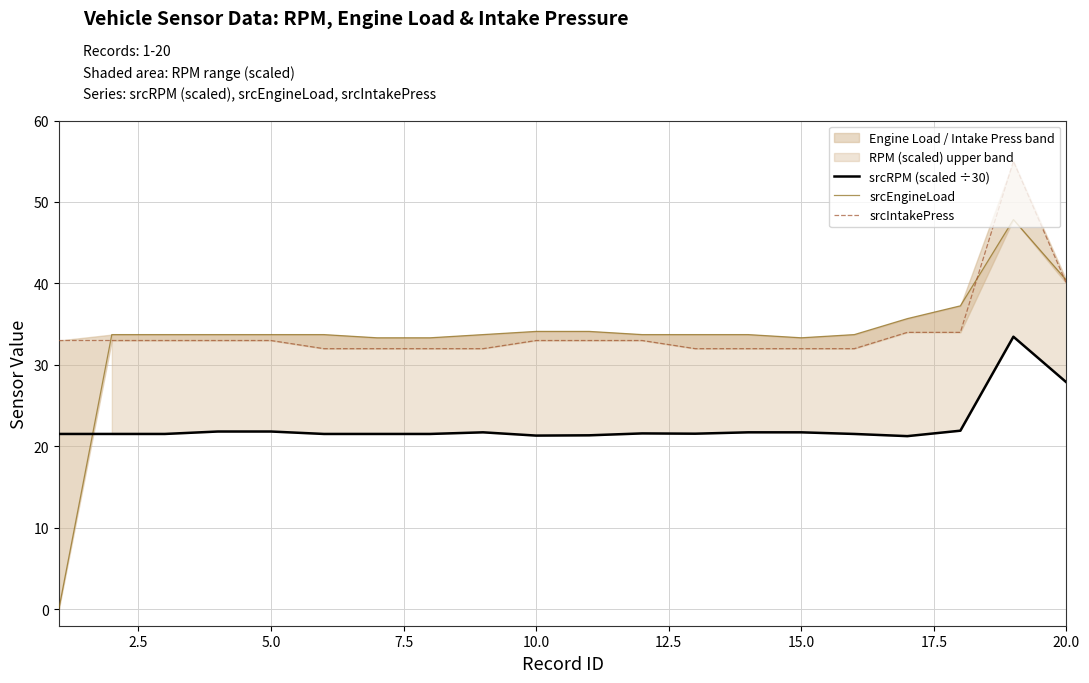

The value of srcRPM (scaled ÷30) at 10.0 is 6.1. True or false?

False